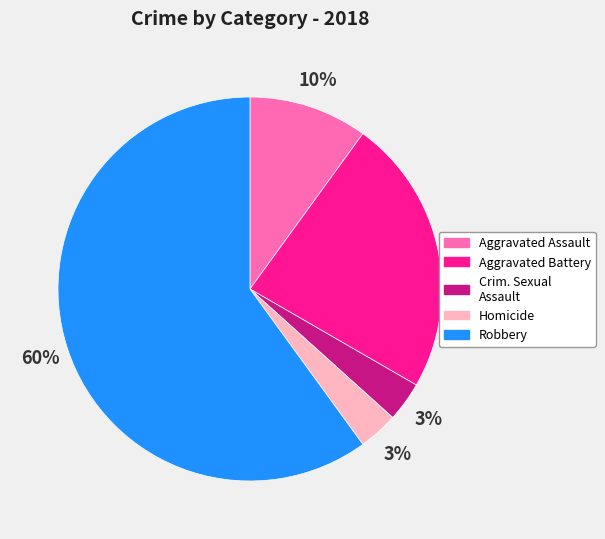

Which has a higher value, Robbery or Homicide?

Robbery